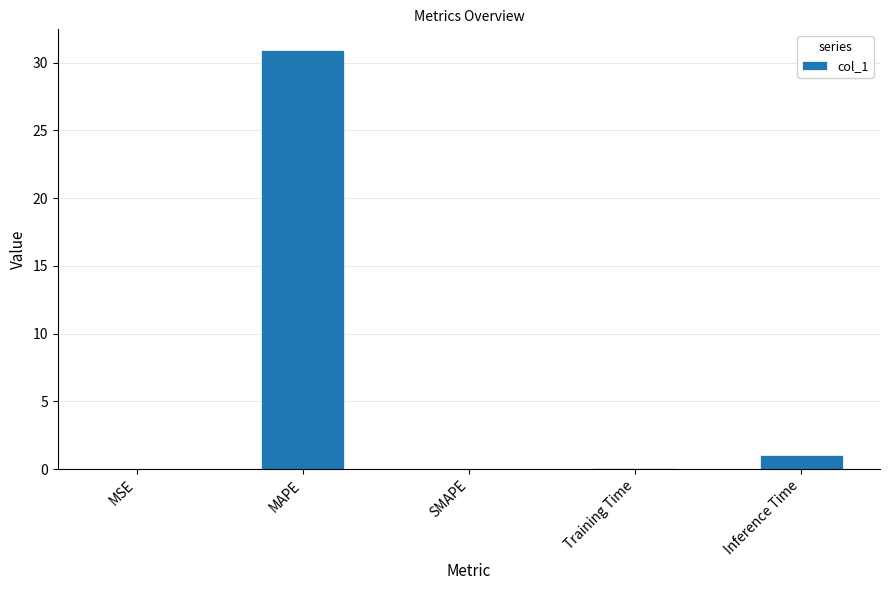

Is it true that the value at SMAPE is -12.7?

False